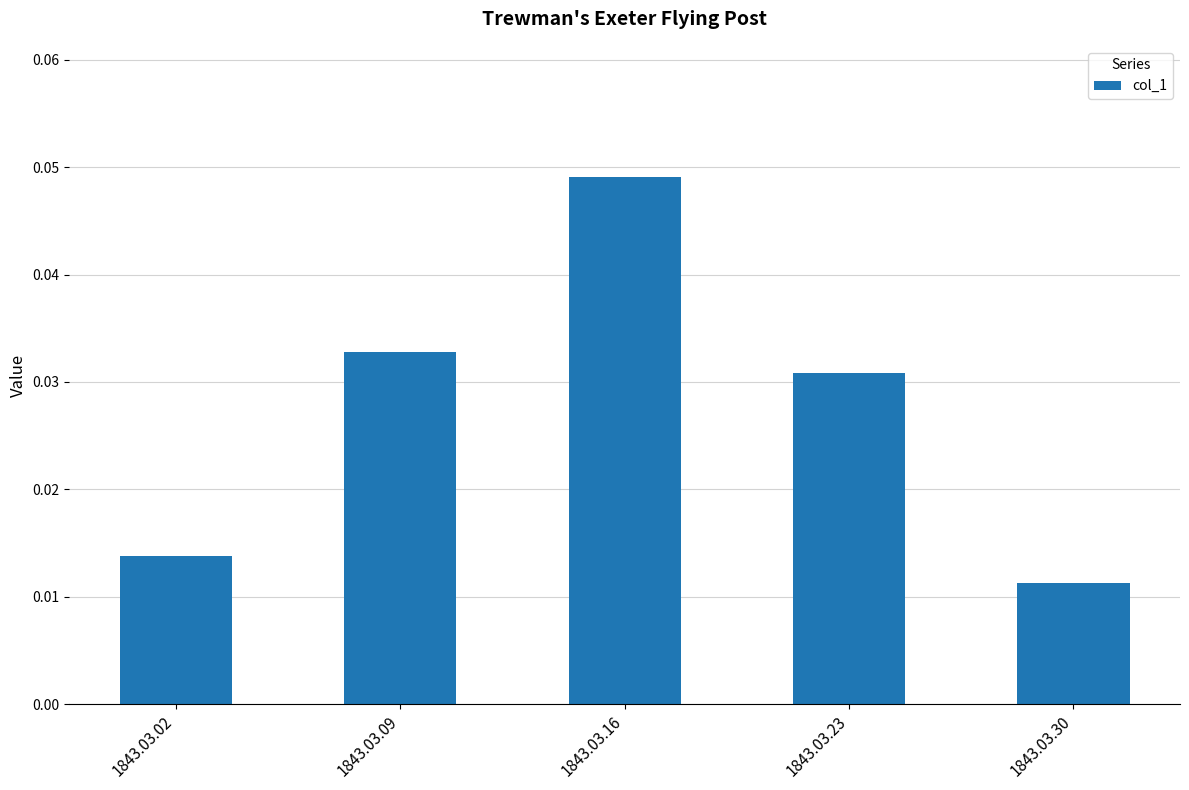

List the labels in order of value, smallest first.

1843.03.30, 1843.03.02, 1843.03.23, 1843.03.09, 1843.03.16